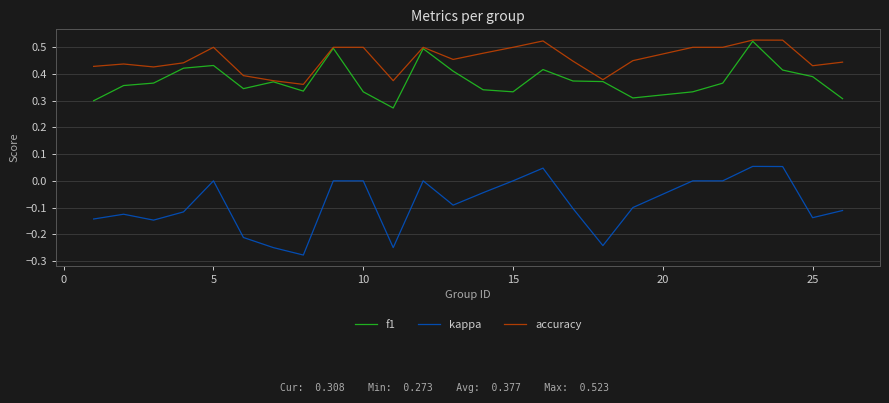

True or false: kappa and accuracy cross at least once.

False